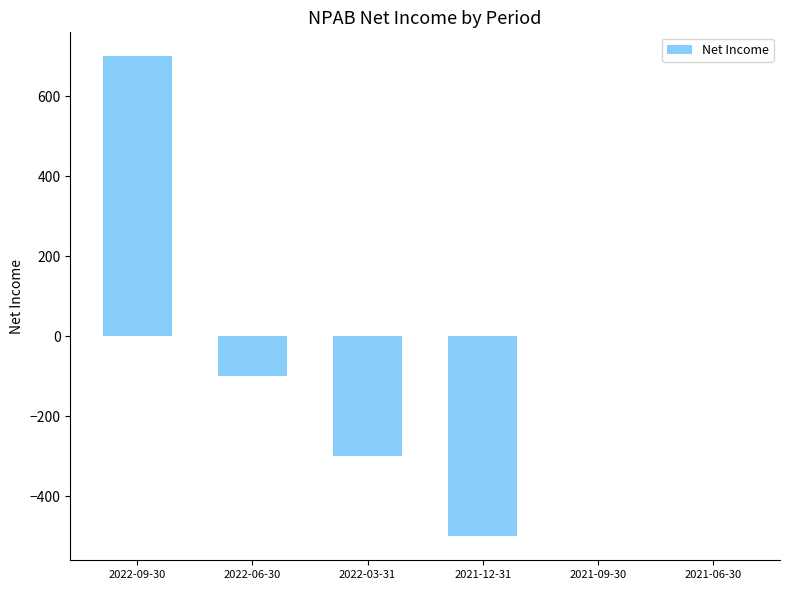

Which has a higher value, 2021-09-30 or 2022-09-30?

2022-09-30